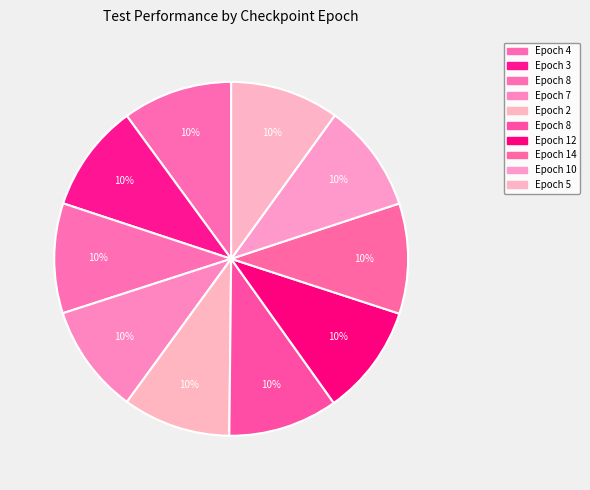

How many segments does this pie chart have?

10